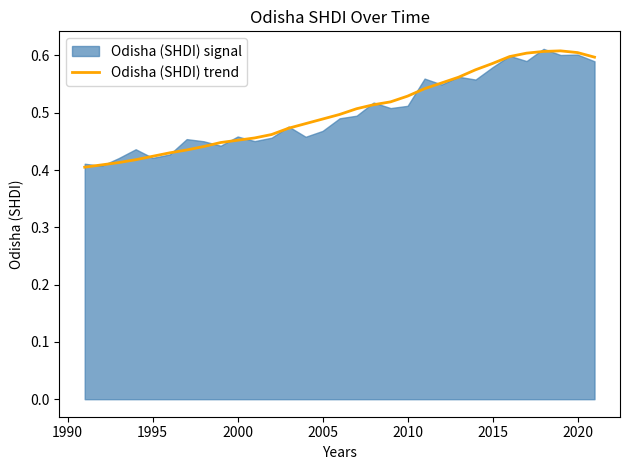

What is the difference between the maximum and minimum values?

0.2